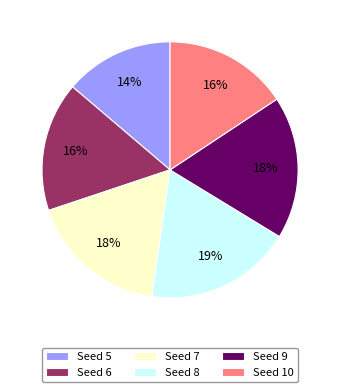

To the nearest percent, what is the combined percentage of Seed 6 and Seed 5?

30%